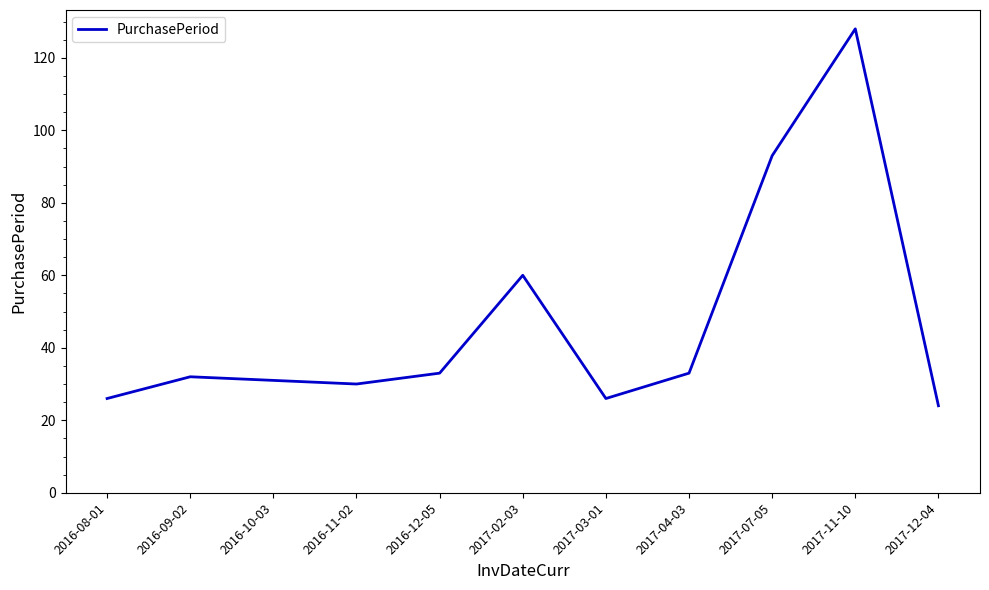

What is the difference between the maximum and minimum values?

104